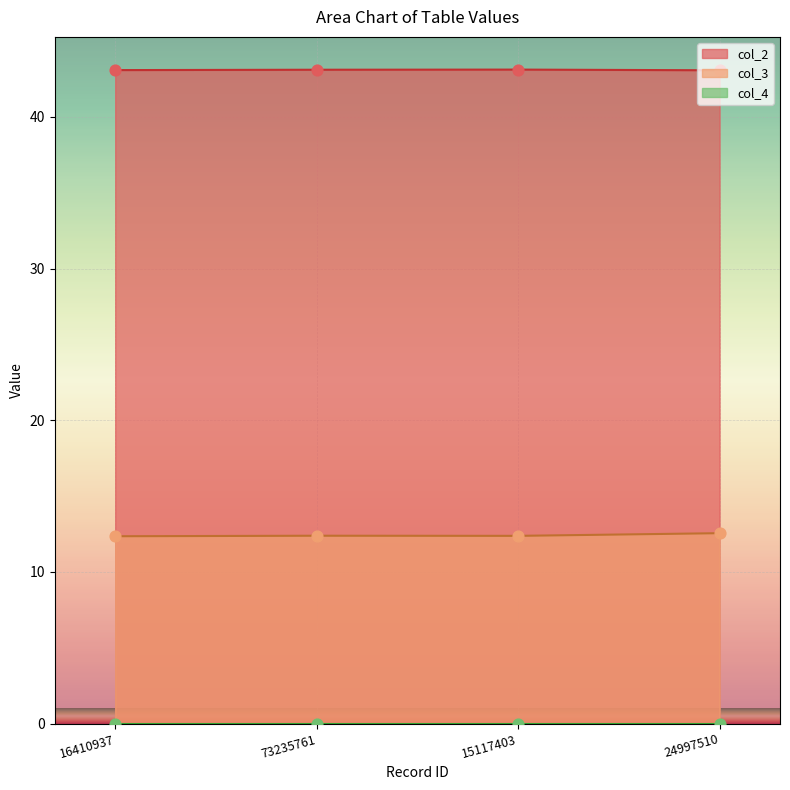

Is the value of col_2 at 16410937 greater than the value of col_3 at 73235761?

Yes